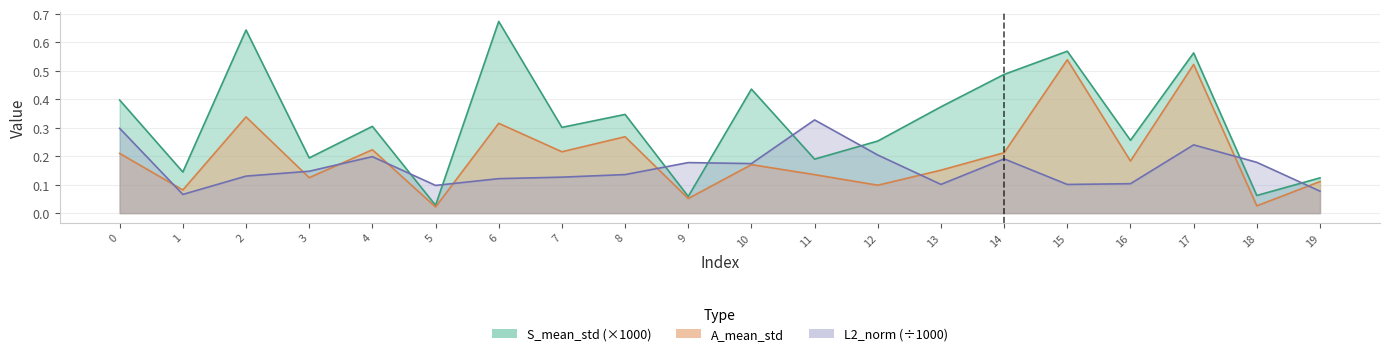

How many series are shown in this chart?

3